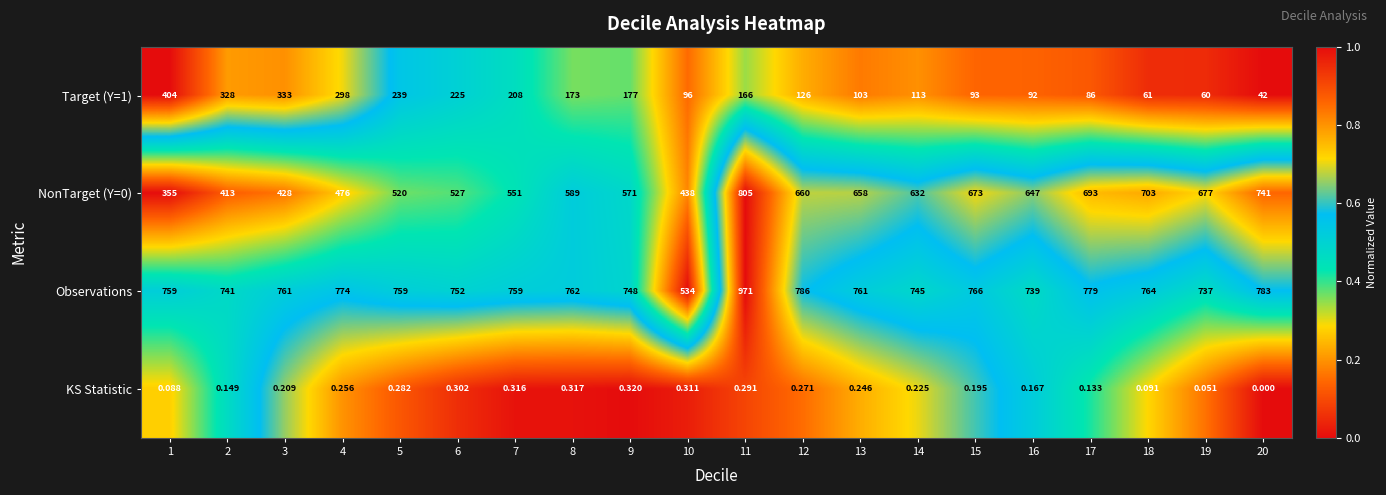

At how many categories does at least one series exceed 0?

20